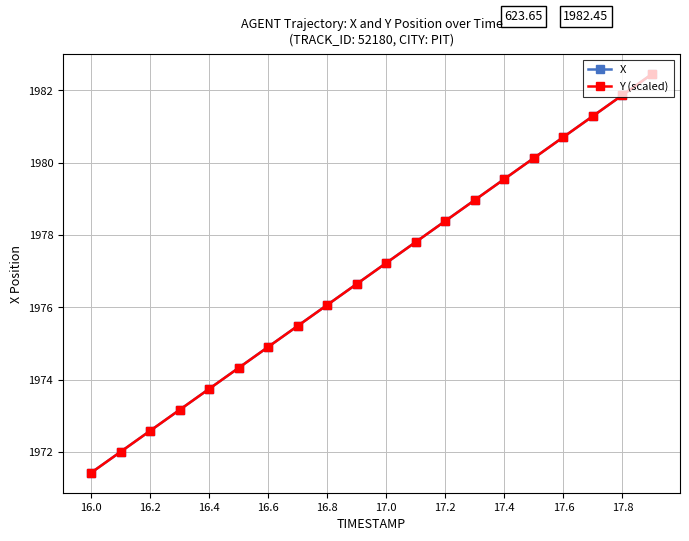

True or false: X has more than 0 points higher than both neighbors.

False